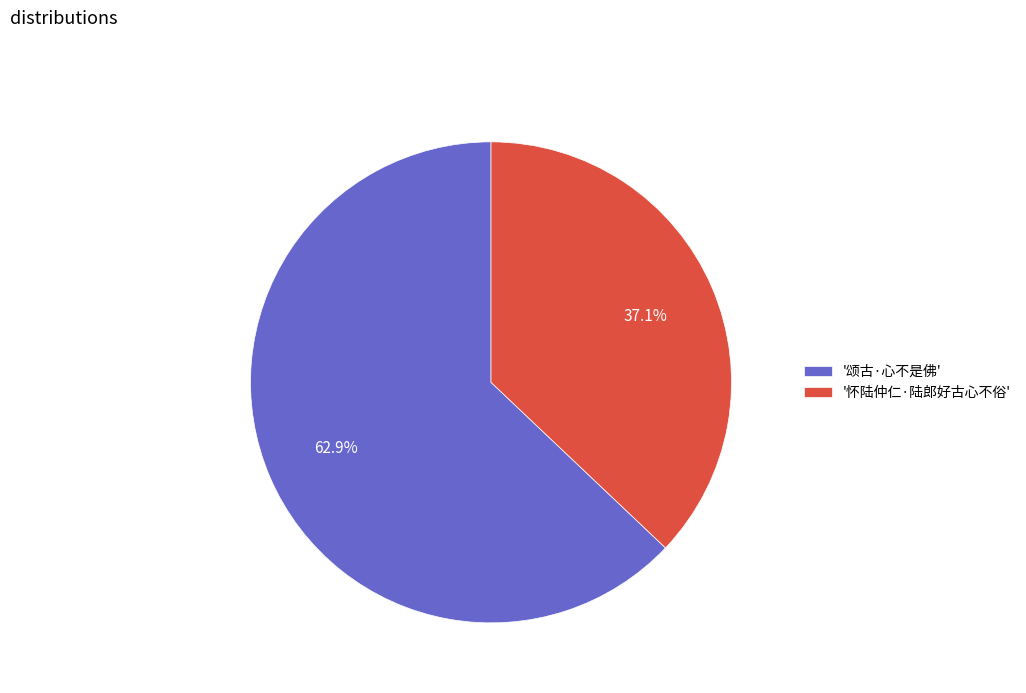

What is the ratio of the value at '颂古·心不是佛' to the value at '怀陆仲仁·陆郎好古心不俗'?

1.7